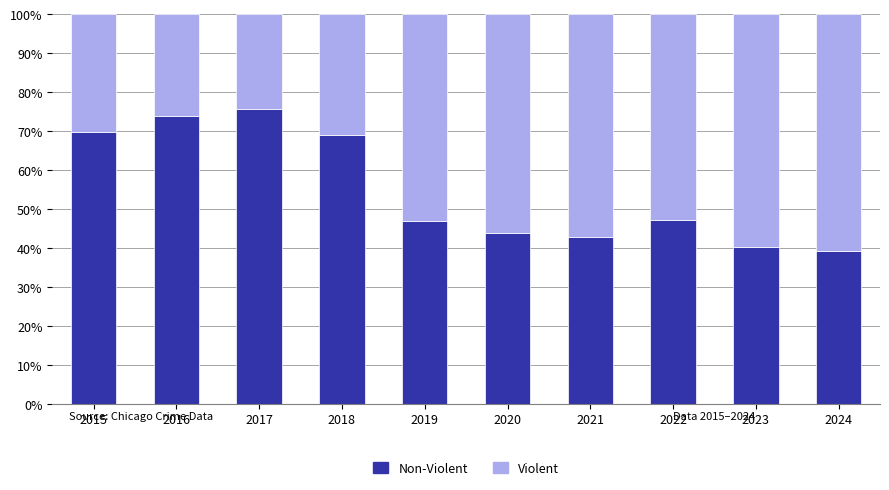

What is the total value across all series at 2019?

100.0